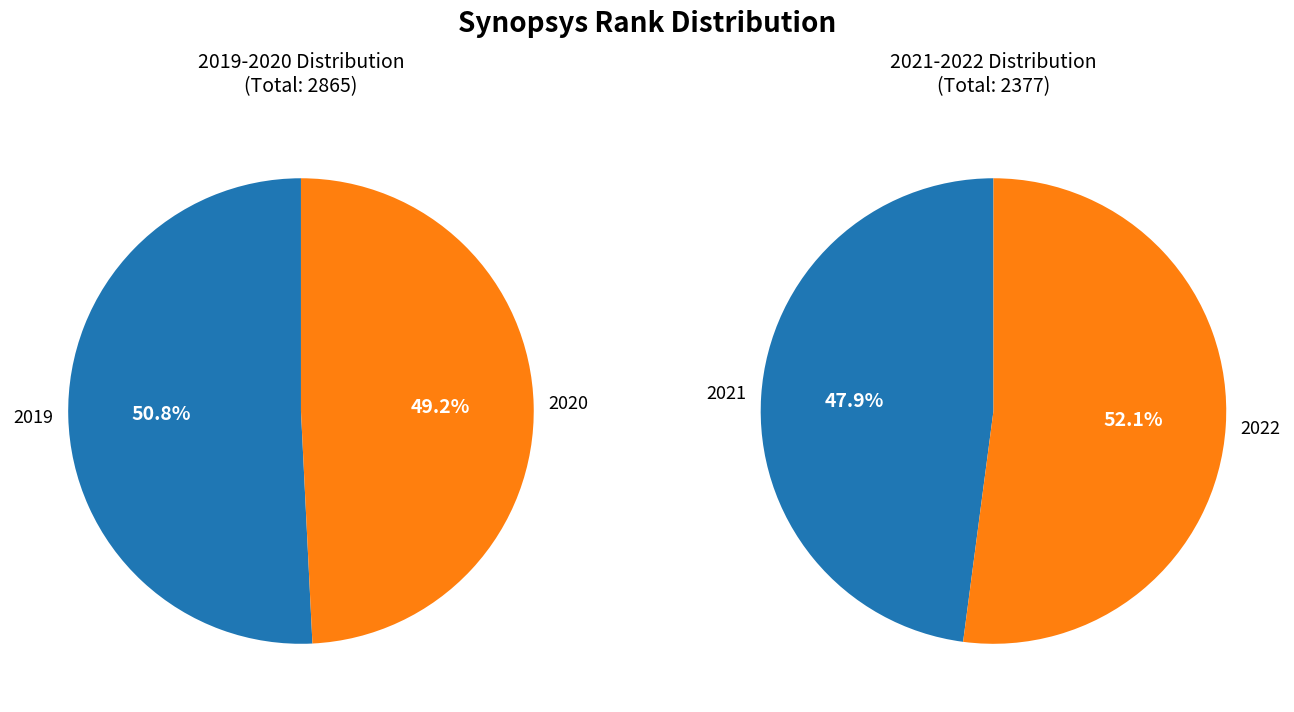

What is the smallest slice in the pie chart?

2021